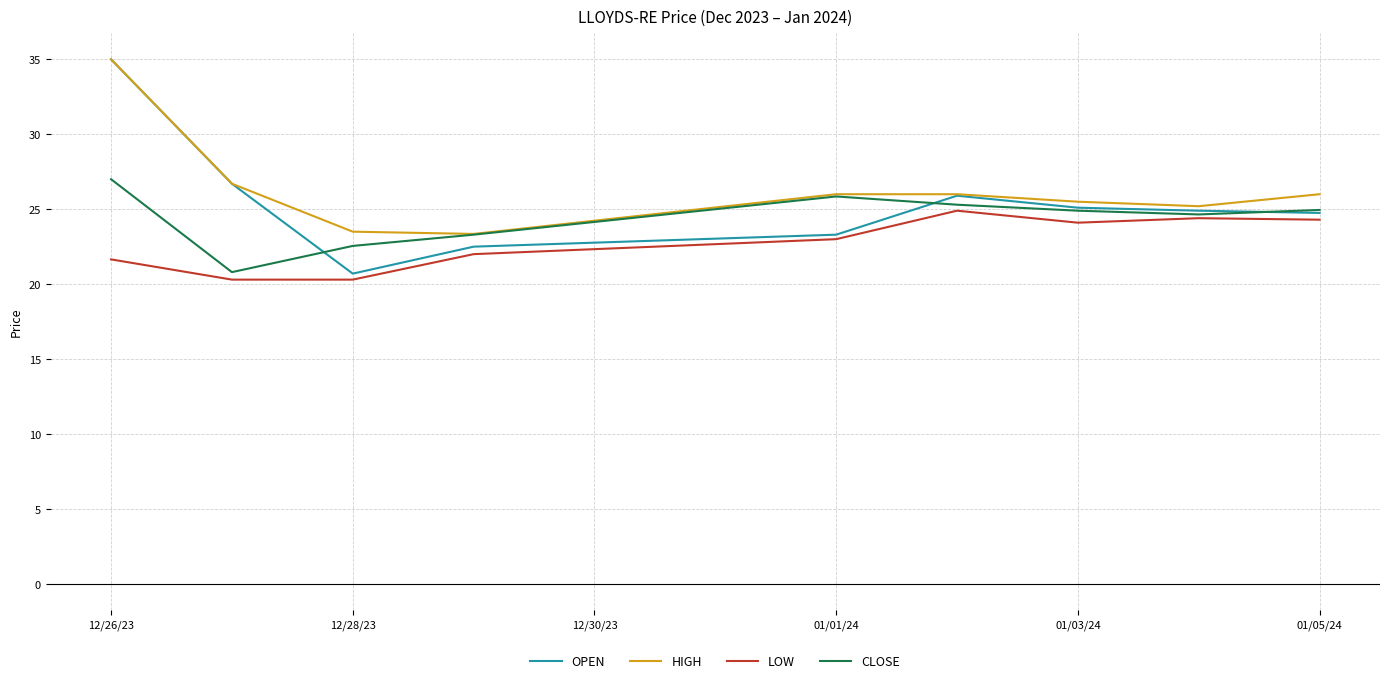

What is the highest value of the CLOSE series?

27.0